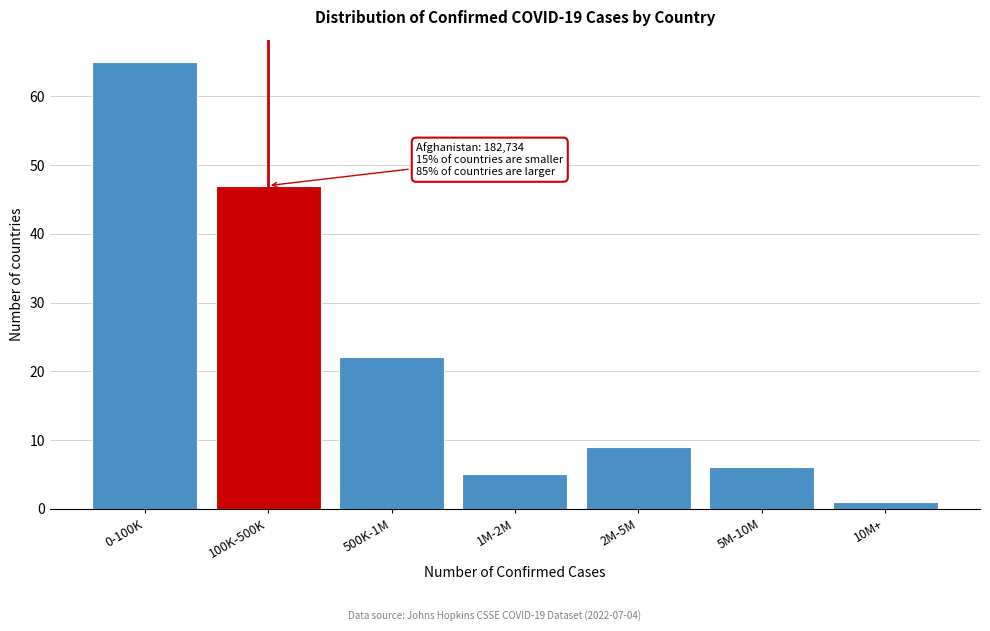

Reading right to left, extract all data points from this chart.

10M+=1	5M-10M=6	2M-5M=9	1M-2M=5	500K-1M=22	100K-500K=47	0-100K=65